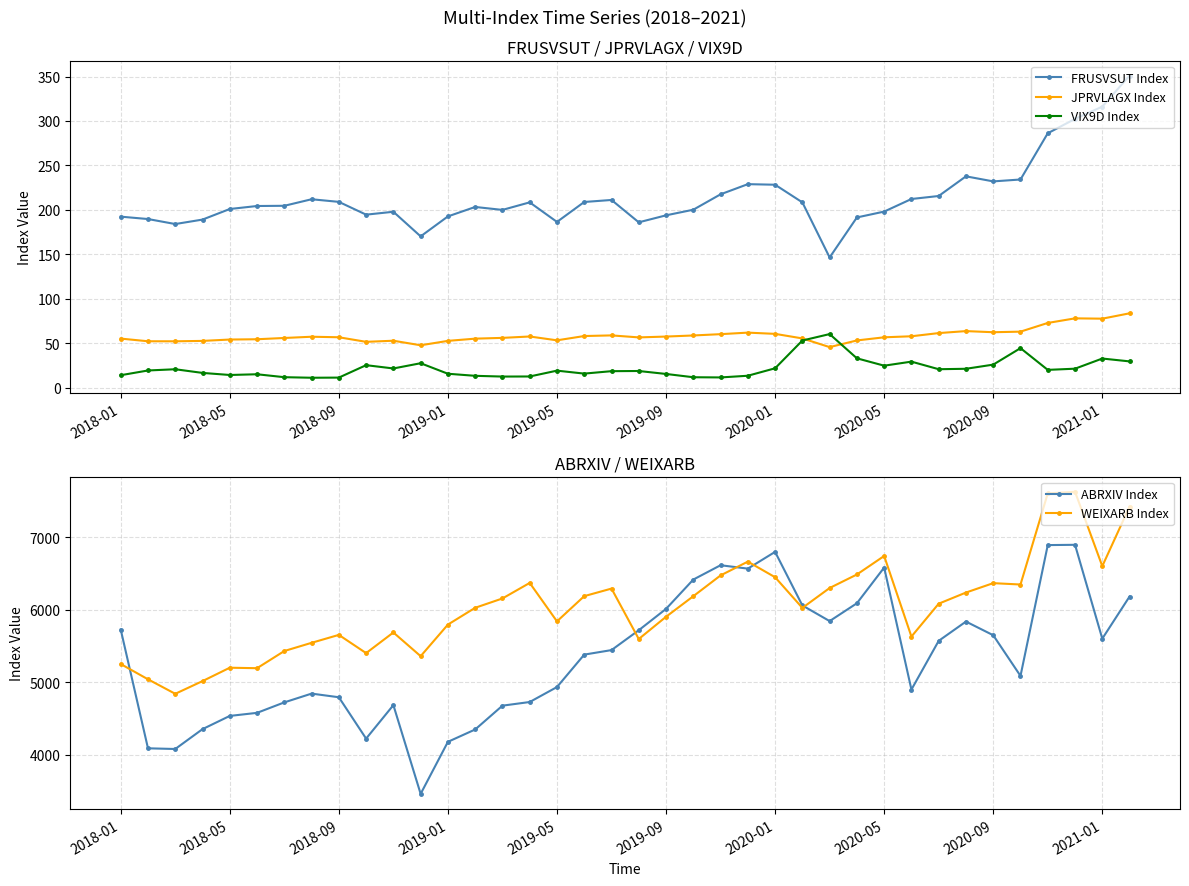

True or false: JPRVLAGX Index and WEIXARB Index cross at least once.

False